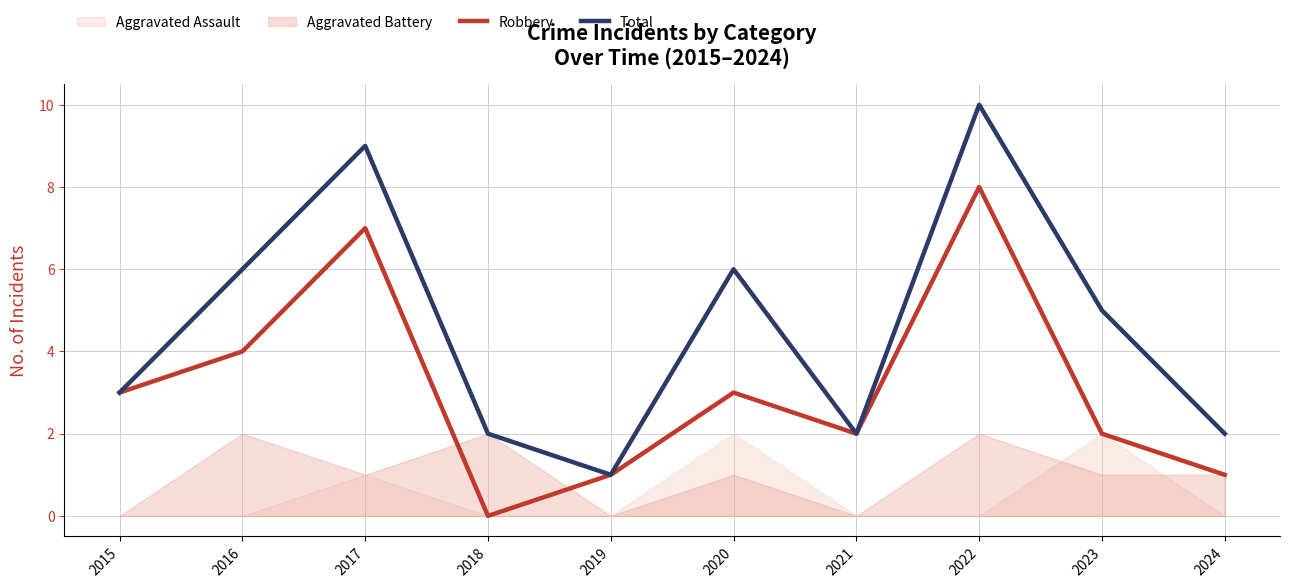

Where is the first local maximum for Robbery?

2017